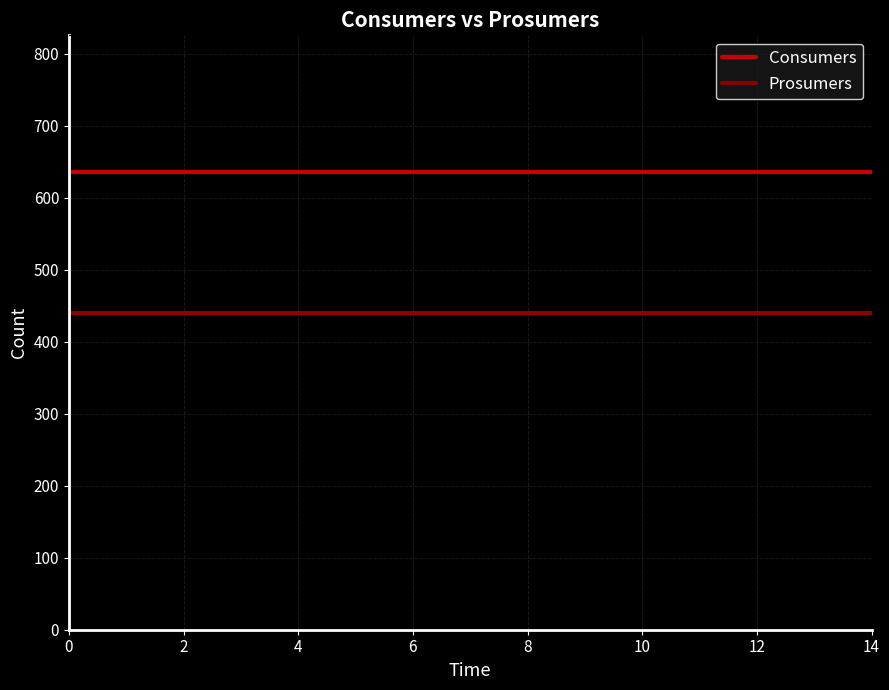

Which series has the largest total across all categories?

Consumers